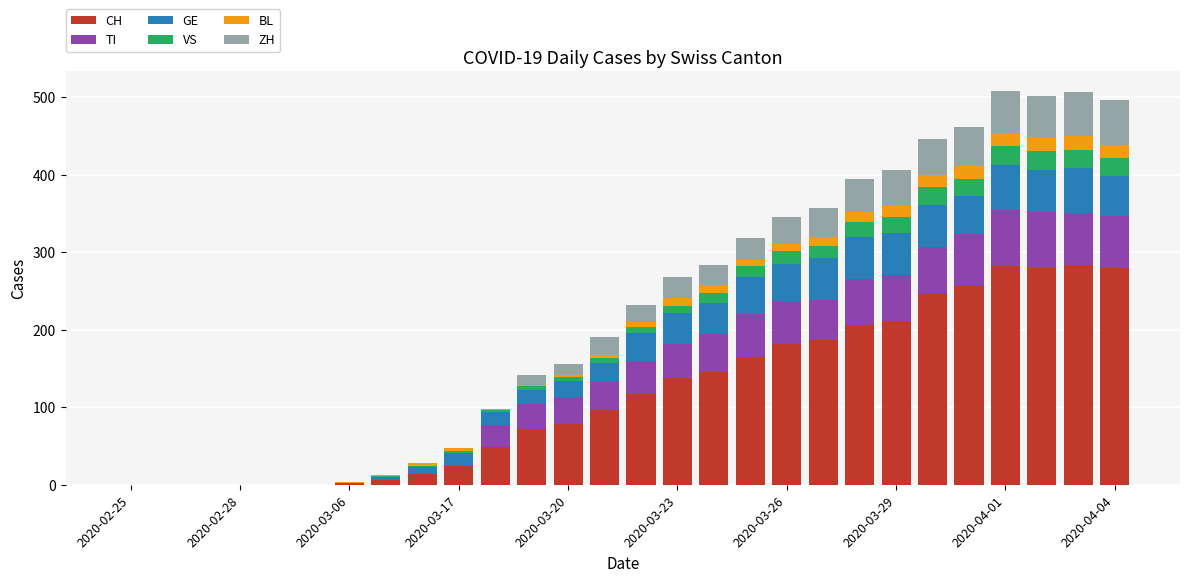

At how many categories does at least one series exceed 78?

16